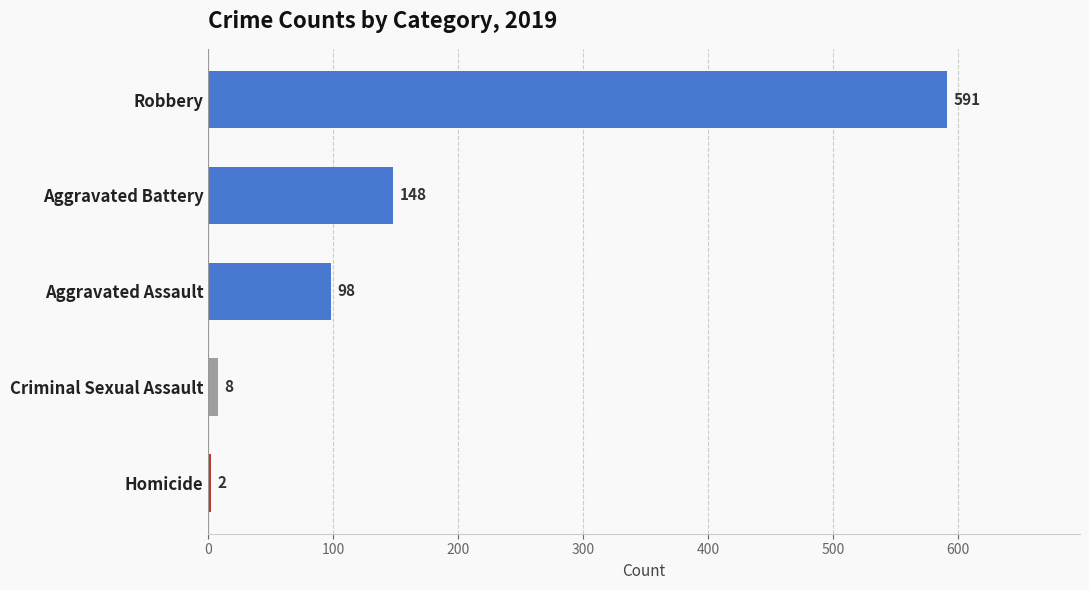

What is the greatest value displayed?

591